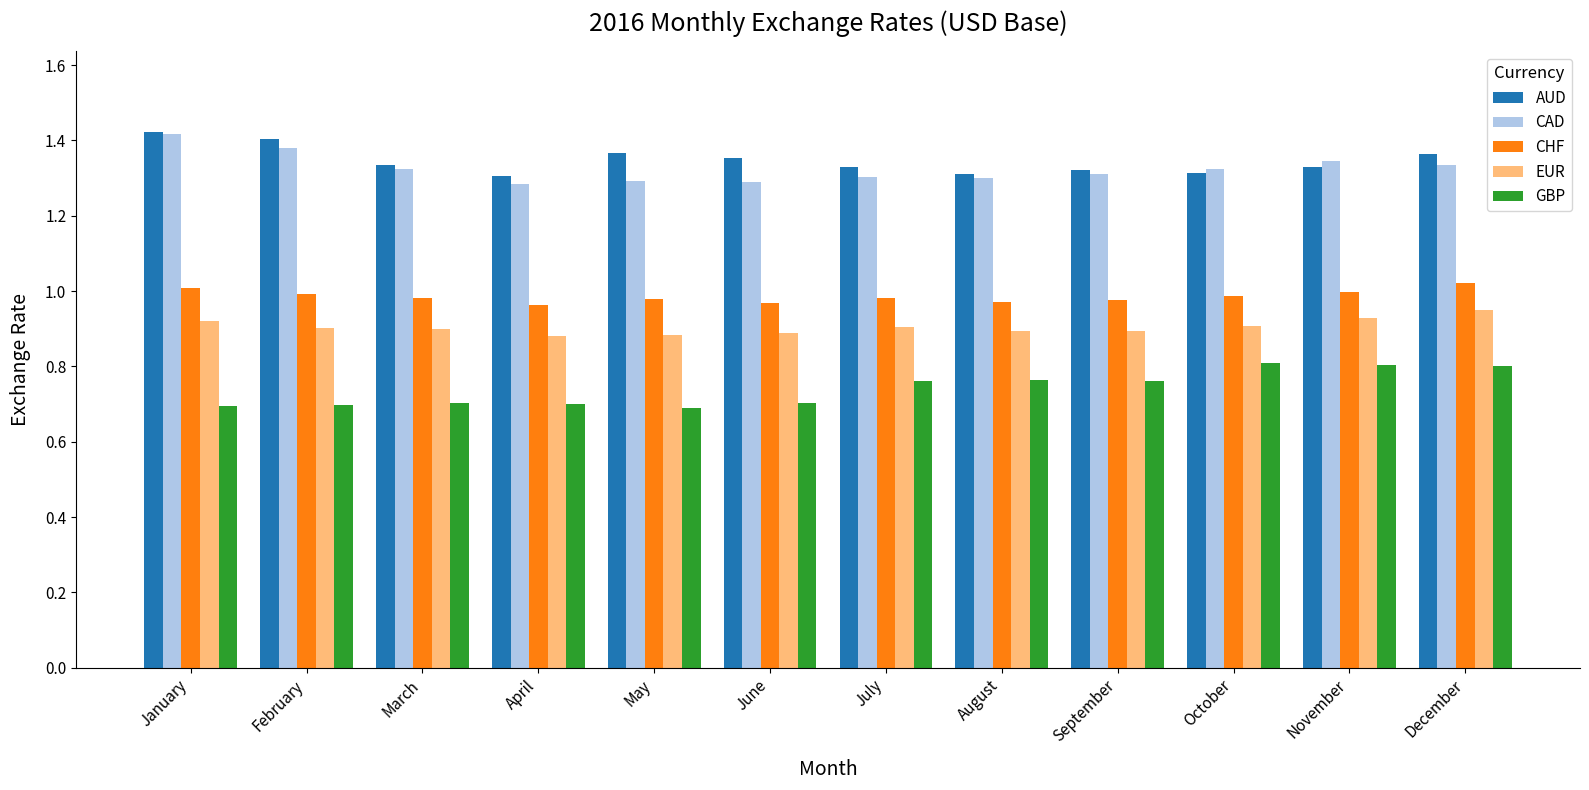

How many EUR values are between 0 and 1?

12